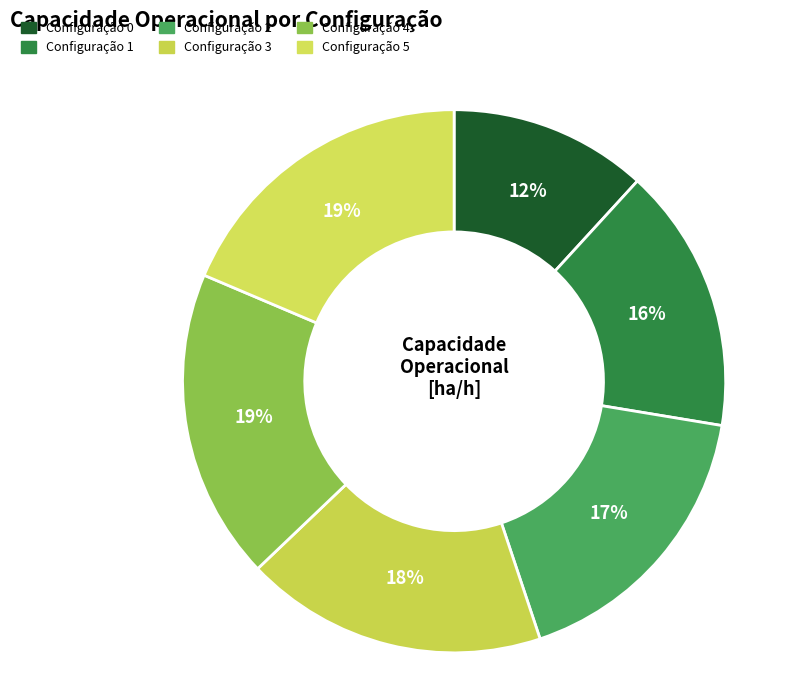

To the nearest percent, what is the difference between the largest and smallest slice percentages?

7%